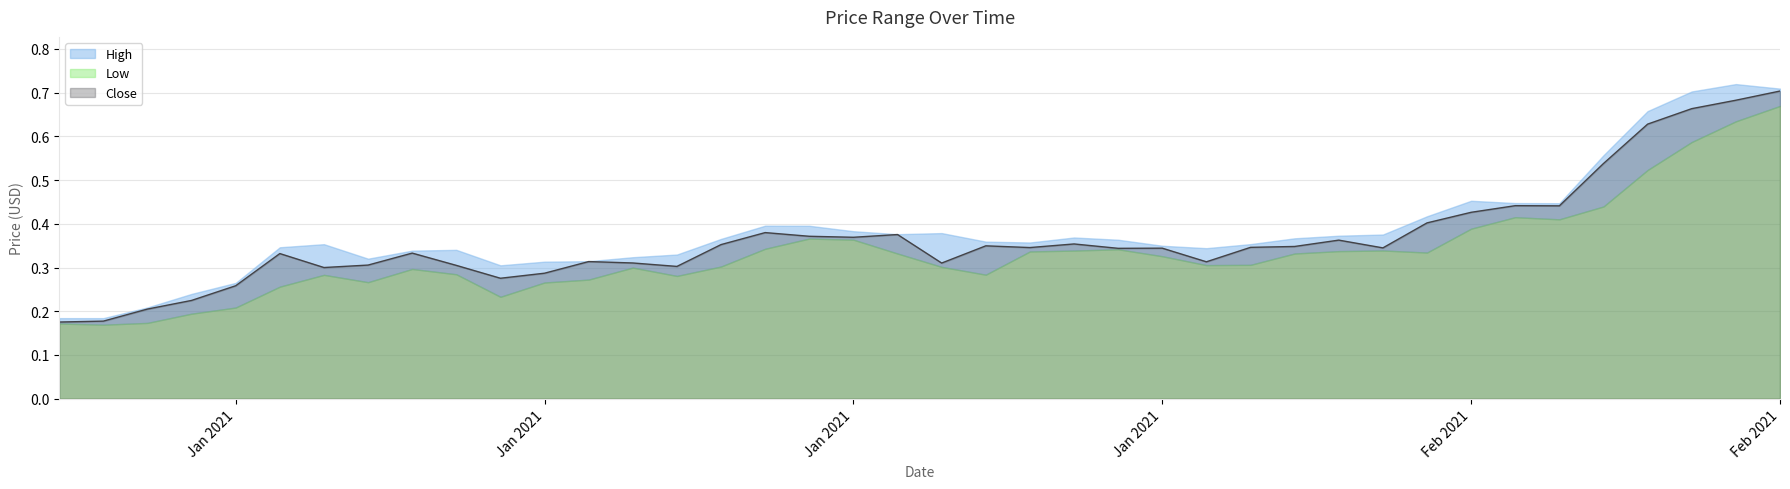

Which category has the lowest value in the Low series?

2021-01-02